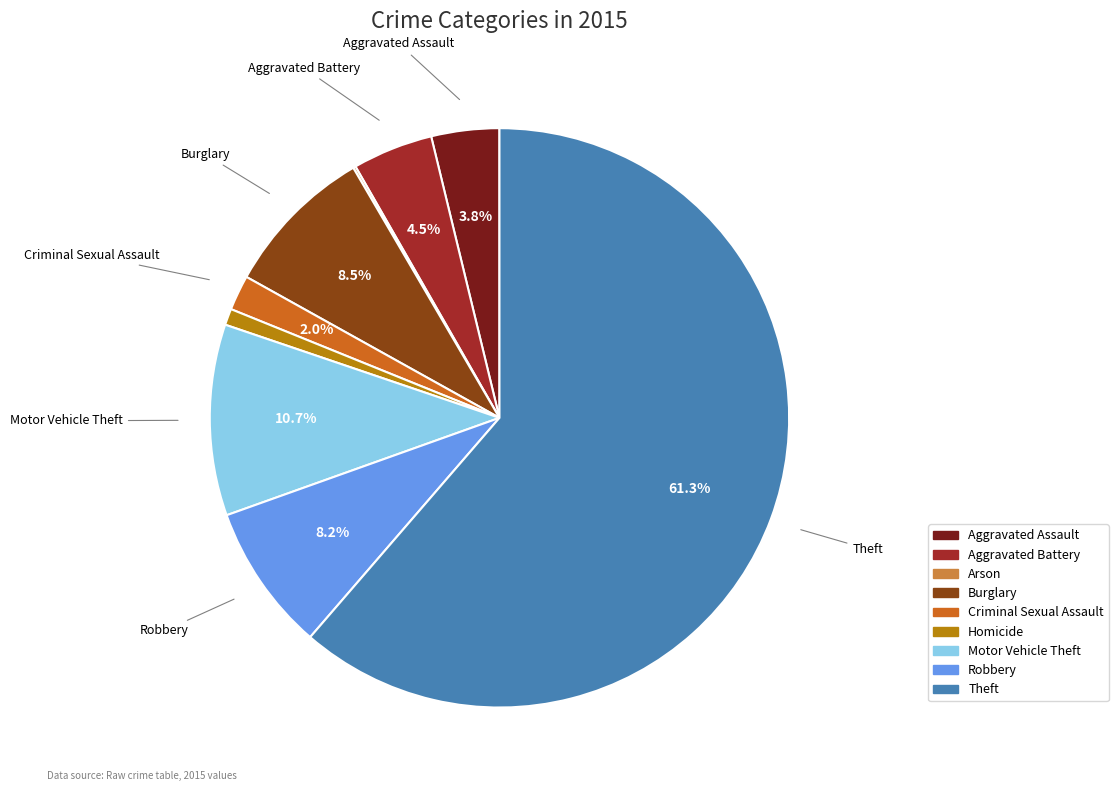

Combined, do Aggravated Assault and Theft account for over 50%?

Yes